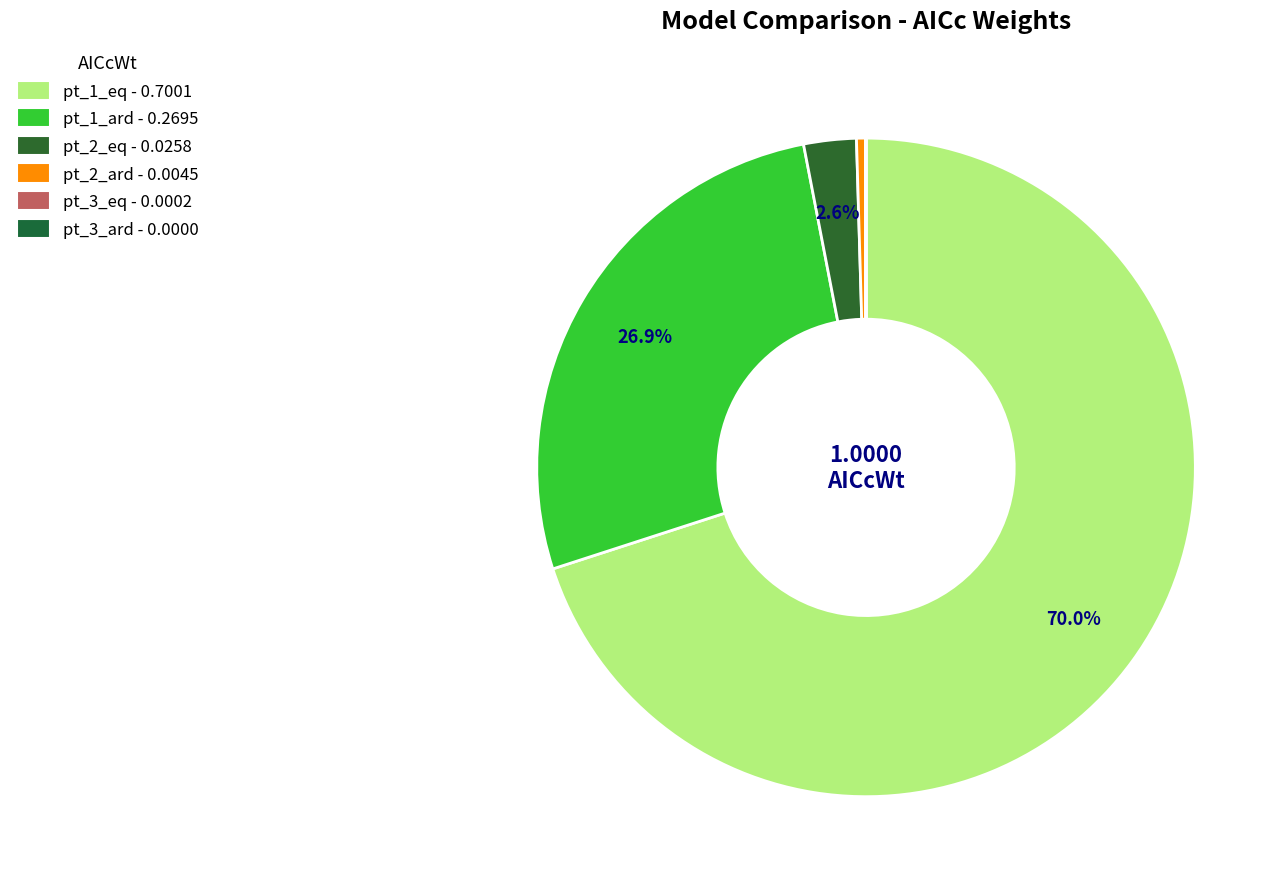

To the nearest percent, what is the difference between the largest and smallest slice percentages?

70%